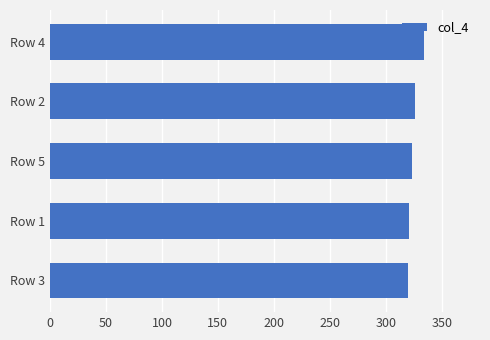

Between Row 2 and Row 4, which is larger?

Row 4